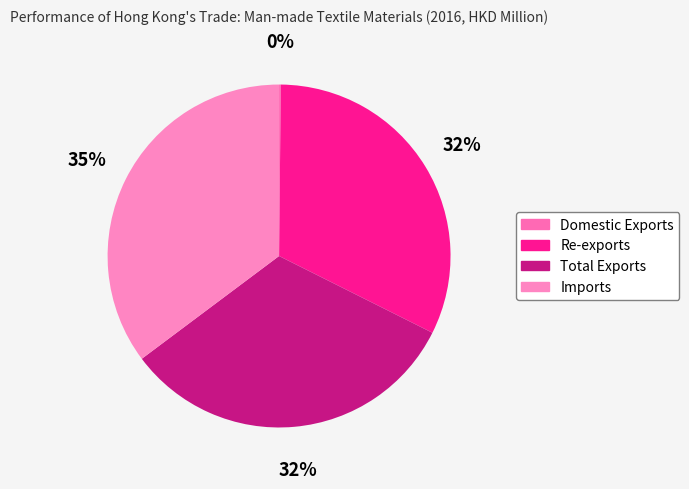

Is Total Exports the majority of the pie?

No